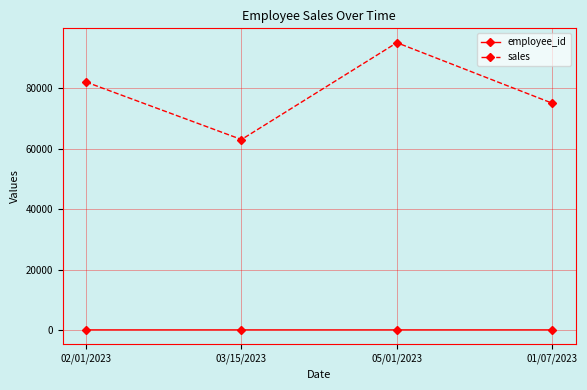

What is the sum of all employee_id values?

410